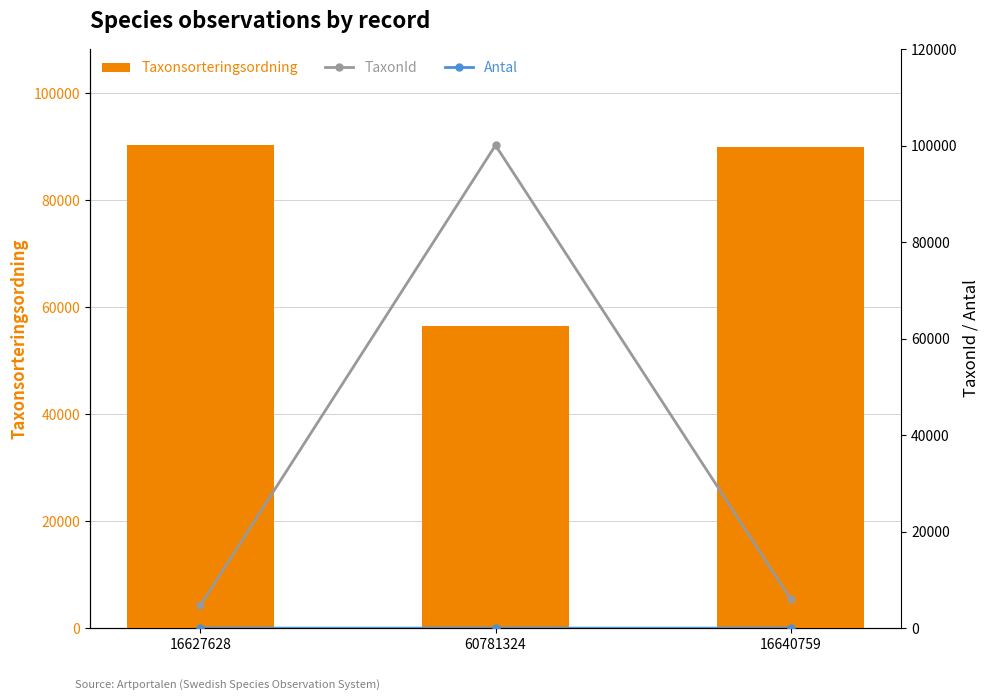

Which series has the largest total across all categories?

Taxonsorteringsordning